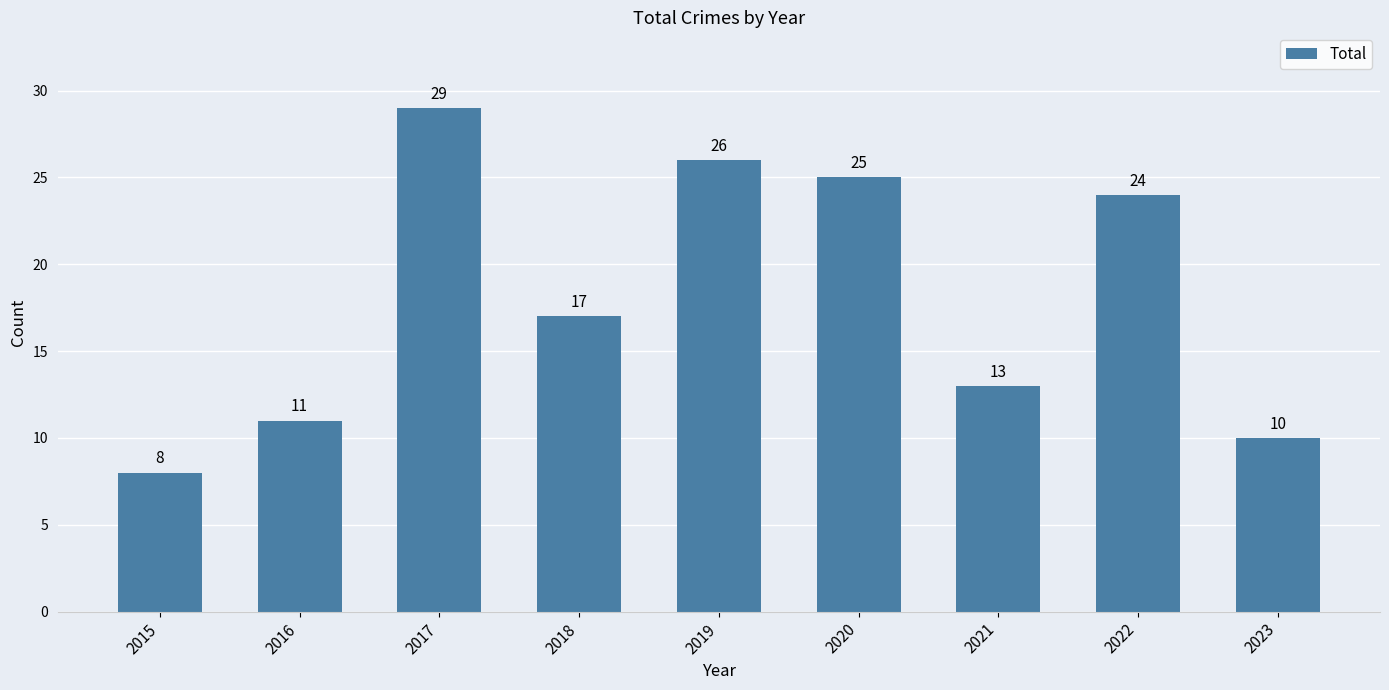

What is the value of the 4th bar from the left?

17